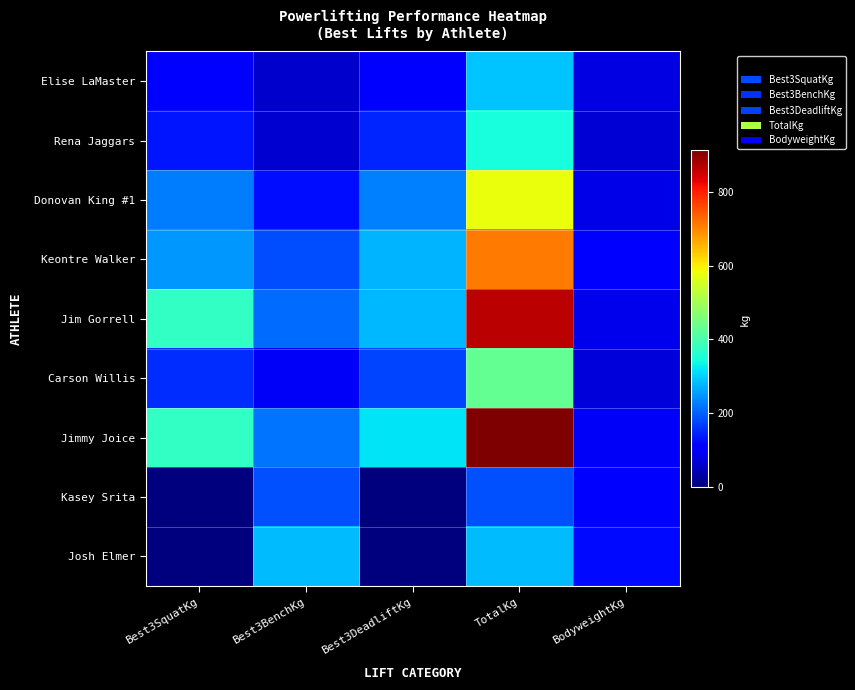

At how many categories does at least one series exceed 768?

1